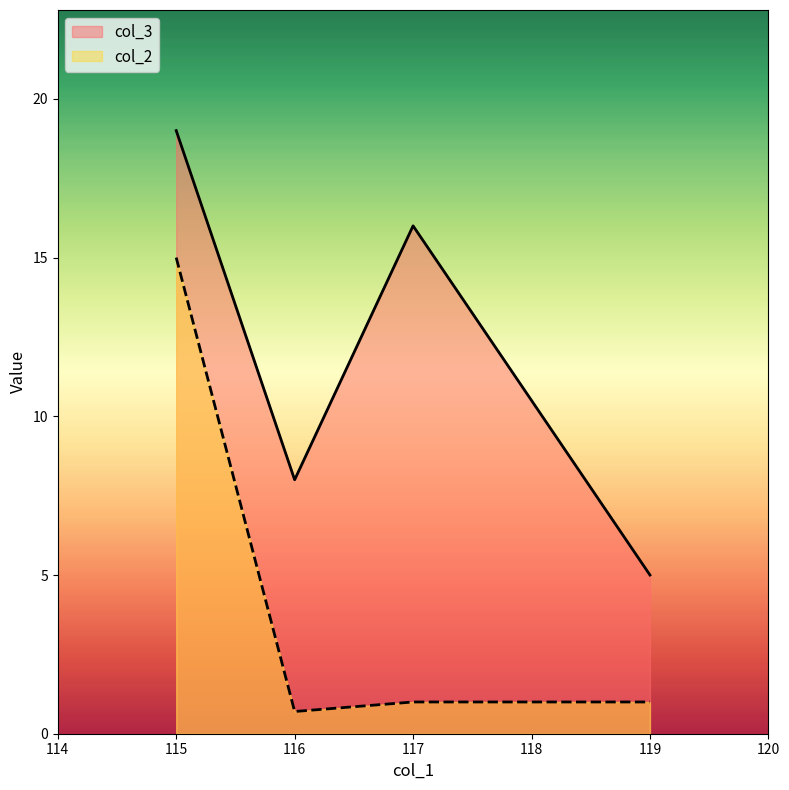

Rank the series by their maximum value, from highest to lowest.

col_3, col_2